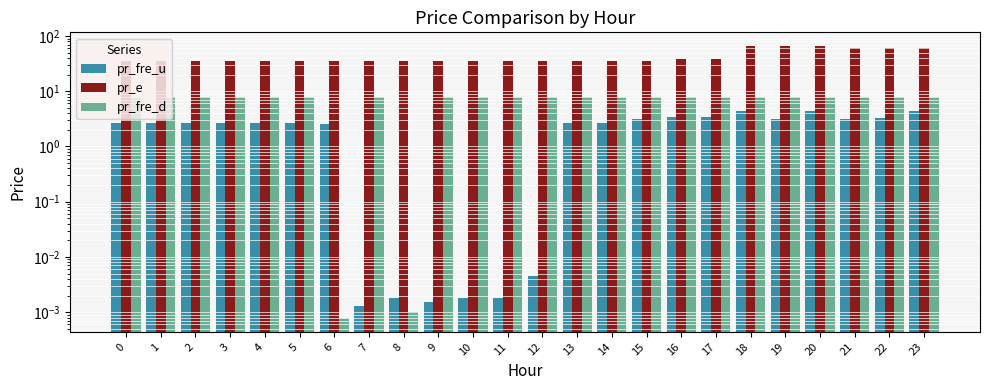

The pr_fre_d series shows 8.0 at 23. True or false?

True